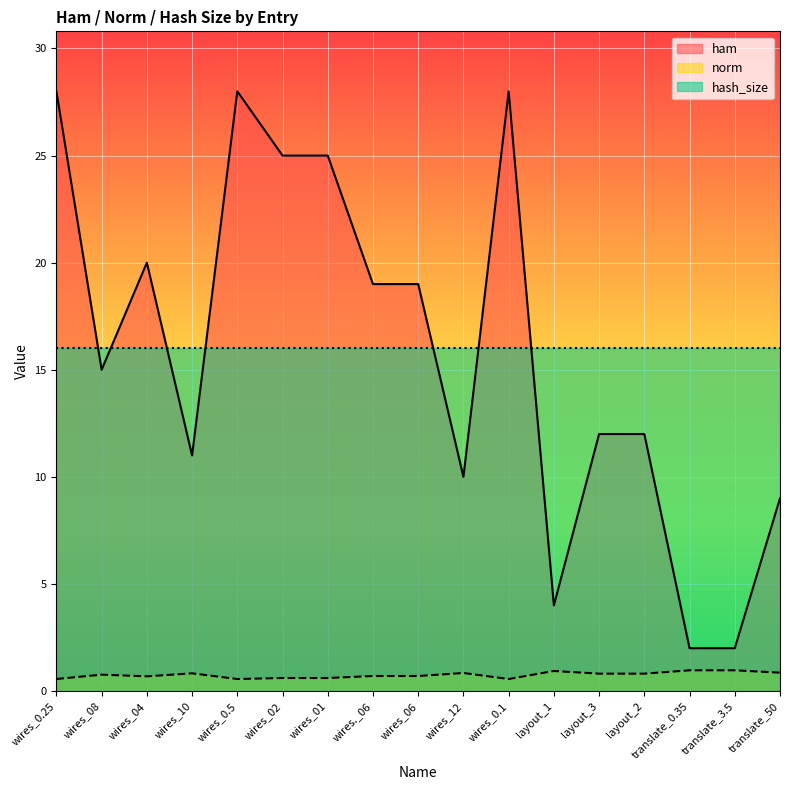

What is the difference between the second highest and second lowest values in the ham series?

26.0